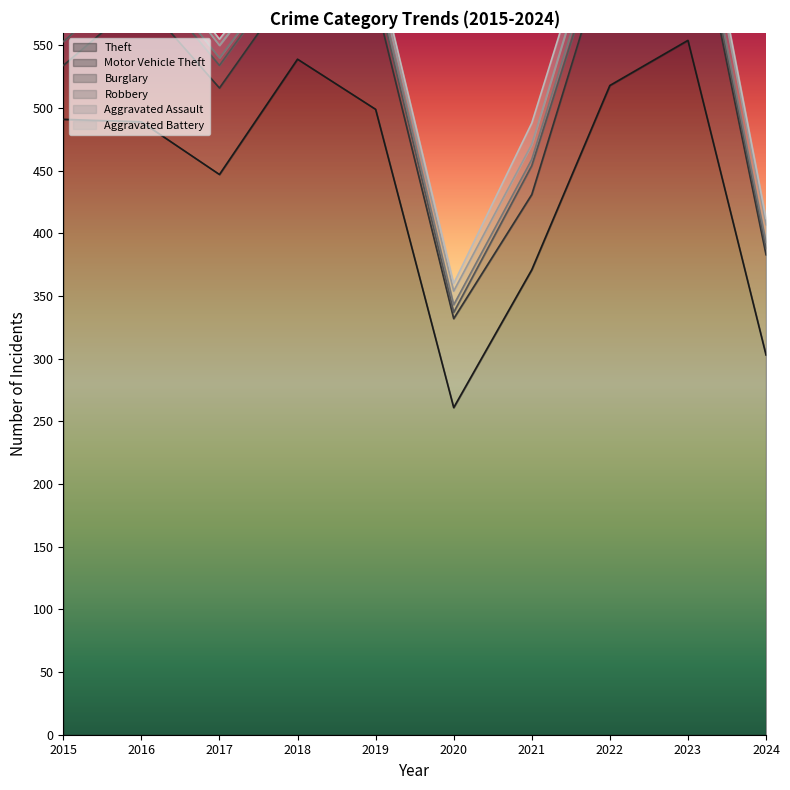

True or false: Robbery and Motor Vehicle Theft cross at least once.

False